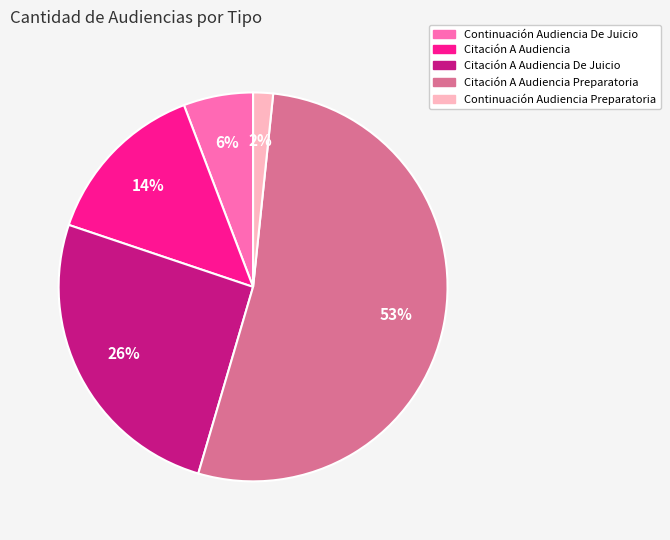

Is there any slice that represents more than half of the pie?

Yes